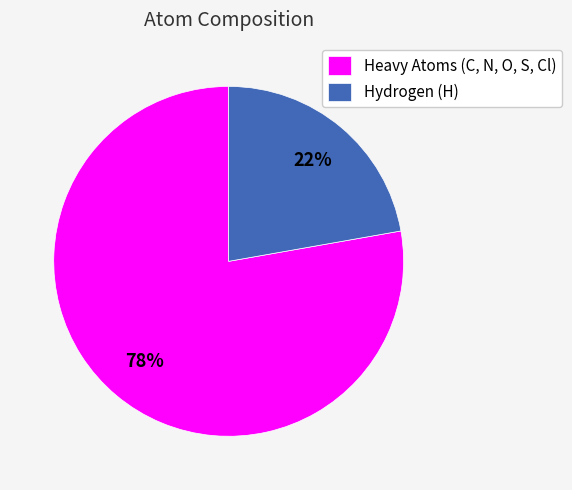

Between Hydrogen (H) and Heavy Atoms (C, N, O, S, Cl), which is larger?

Heavy Atoms (C, N, O, S, Cl)